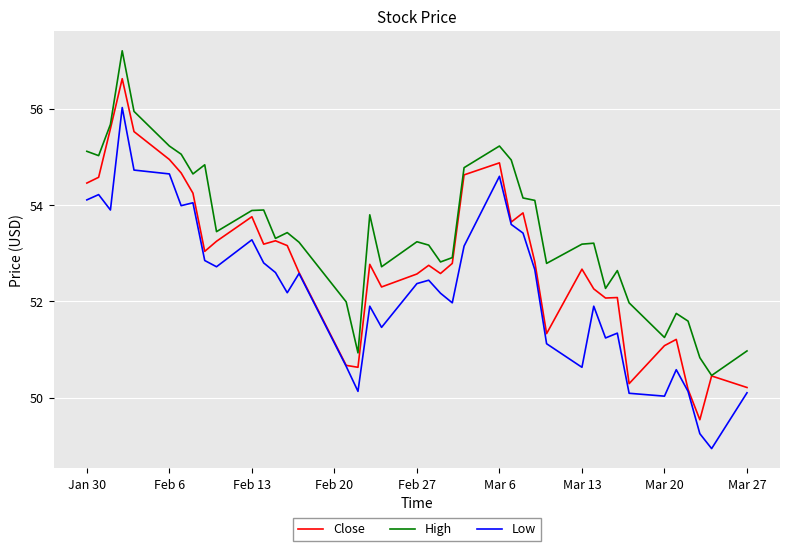

True or false: High and Low intersect in this chart.

False